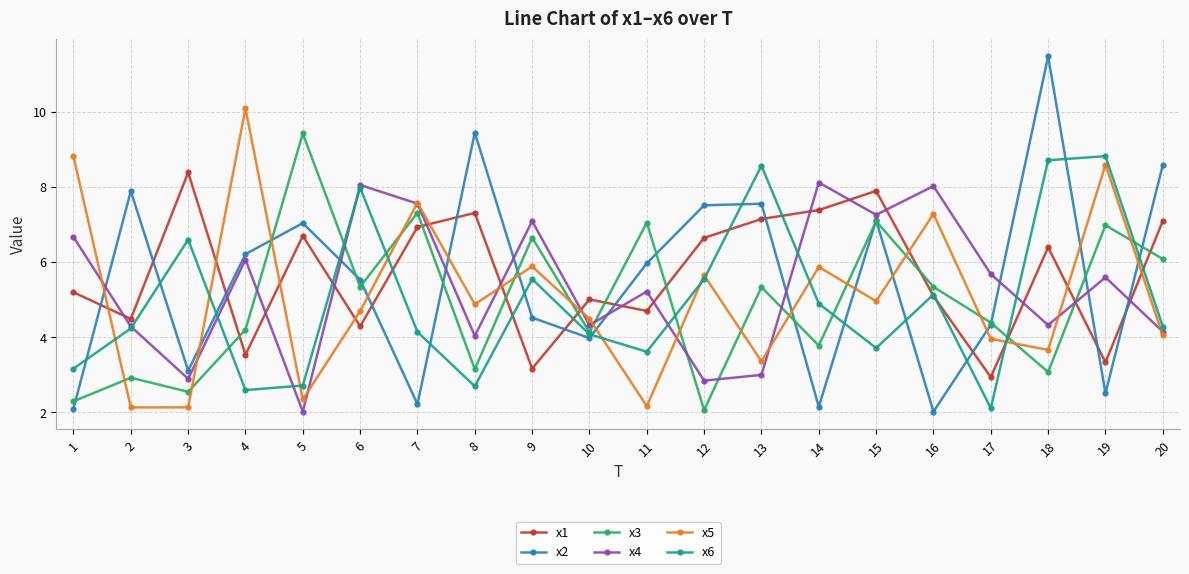

Rank the series by their maximum value, from lowest to highest.

x4, x1, x6, x3, x5, x2